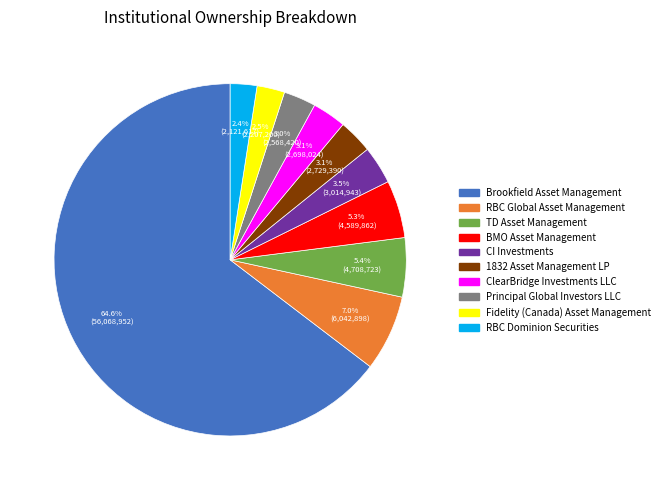

Which has a higher value, TD Asset Management or Brookfield Asset Management?

Brookfield Asset Management